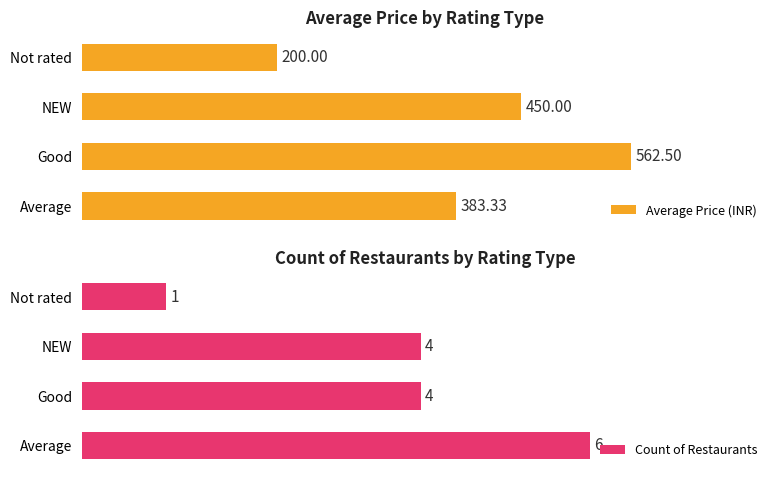

How many groups of bars are there?

4